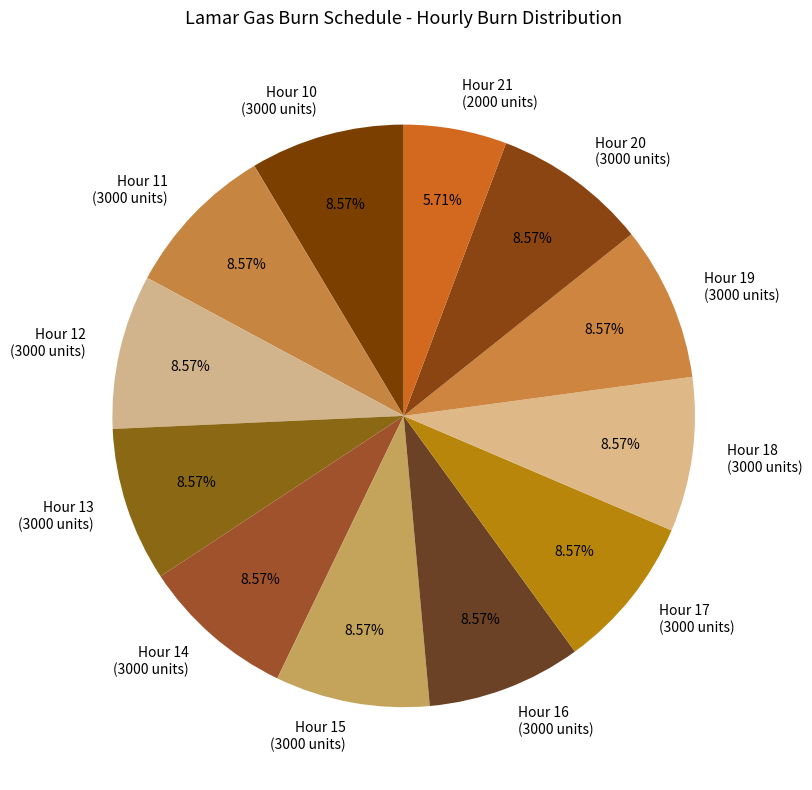

What percentage is the Hour 18 slice, to the nearest percent?

9%